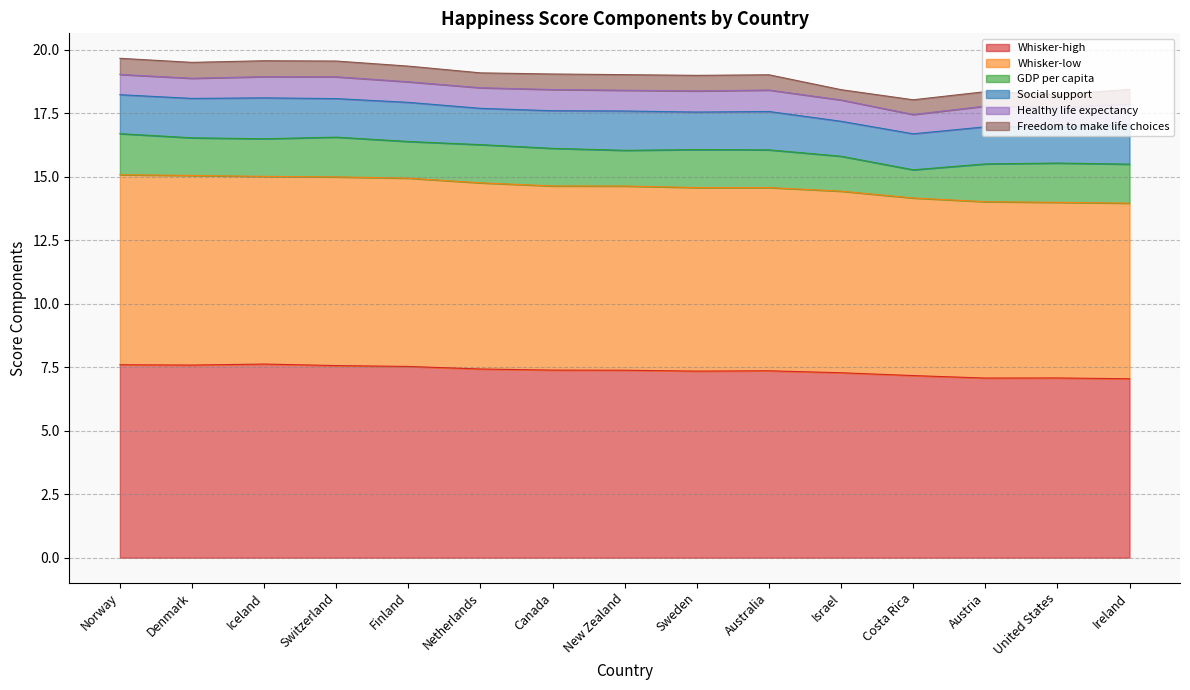

True or false: Freedom to make life choices has more than 1 interior local peaks.

True